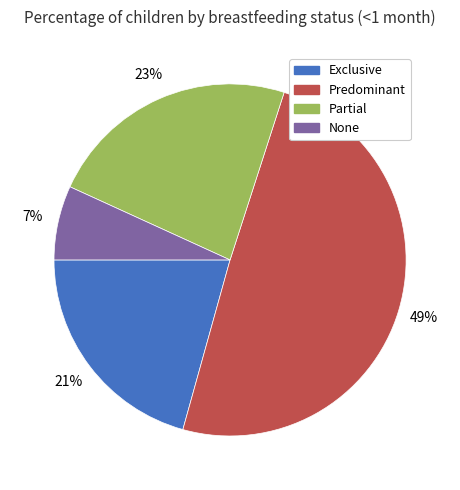

Is it true that Exclusive is 21% of the pie?

True